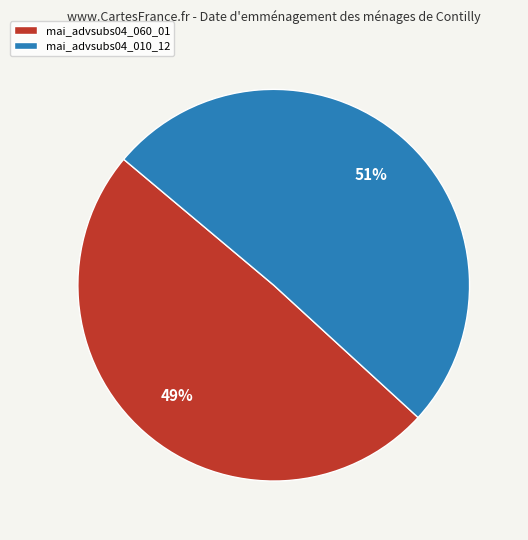

Approximately how many times larger is the value at mai_advsubs04_060_01 compared to mai_advsubs04_010_12?

1.0